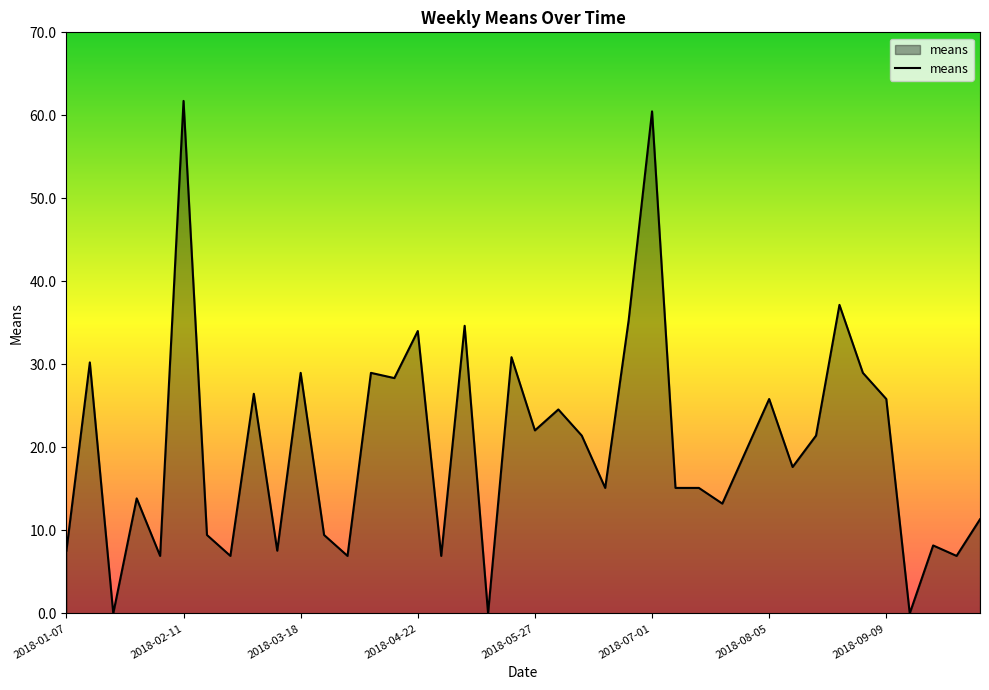

What is the difference between the maximum and minimum values?

61.7